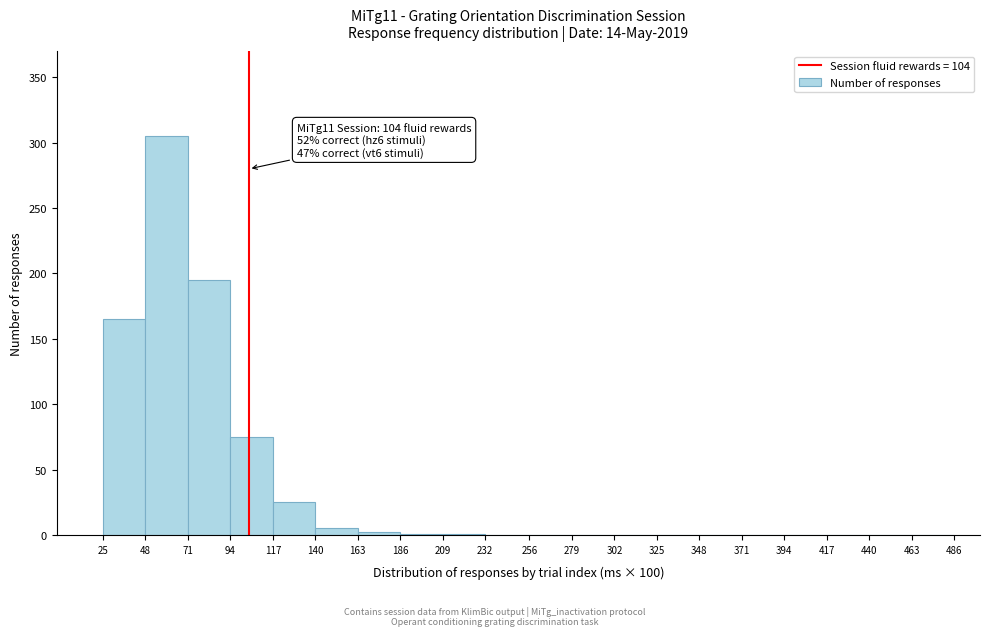

Over which range of the x-axis is the bar tallest?

48 to 71